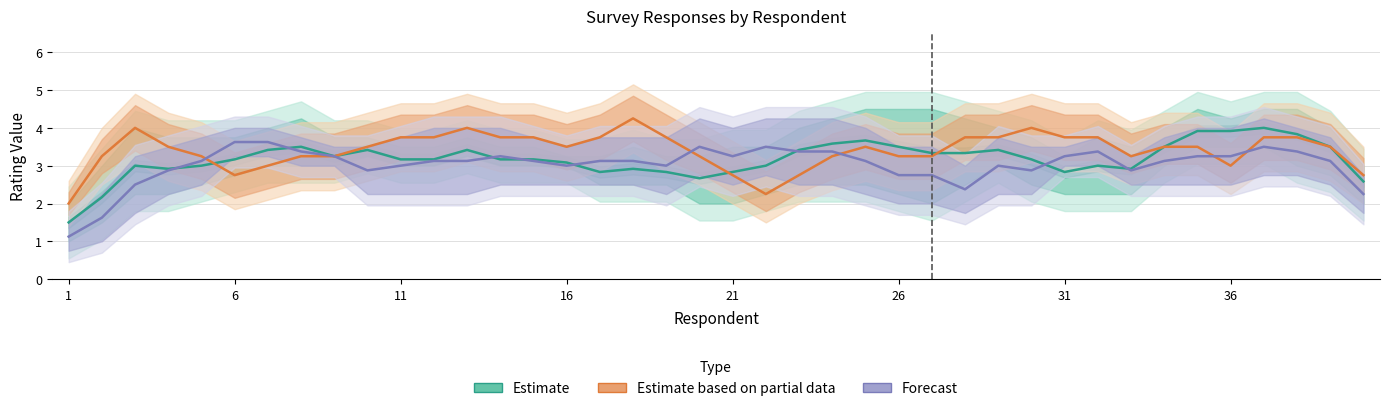

How many data points in Estimate based on partial data are above 3?

32